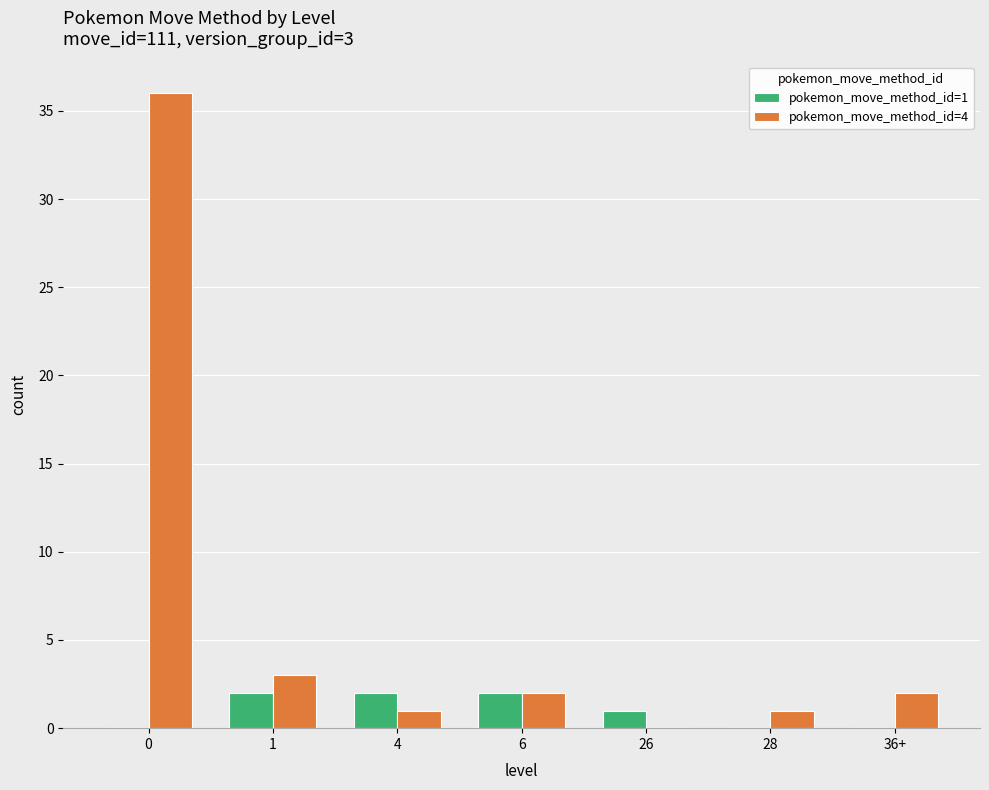

The value of pokemon_move_method_id=4 at 4 is 1. True or false?

True